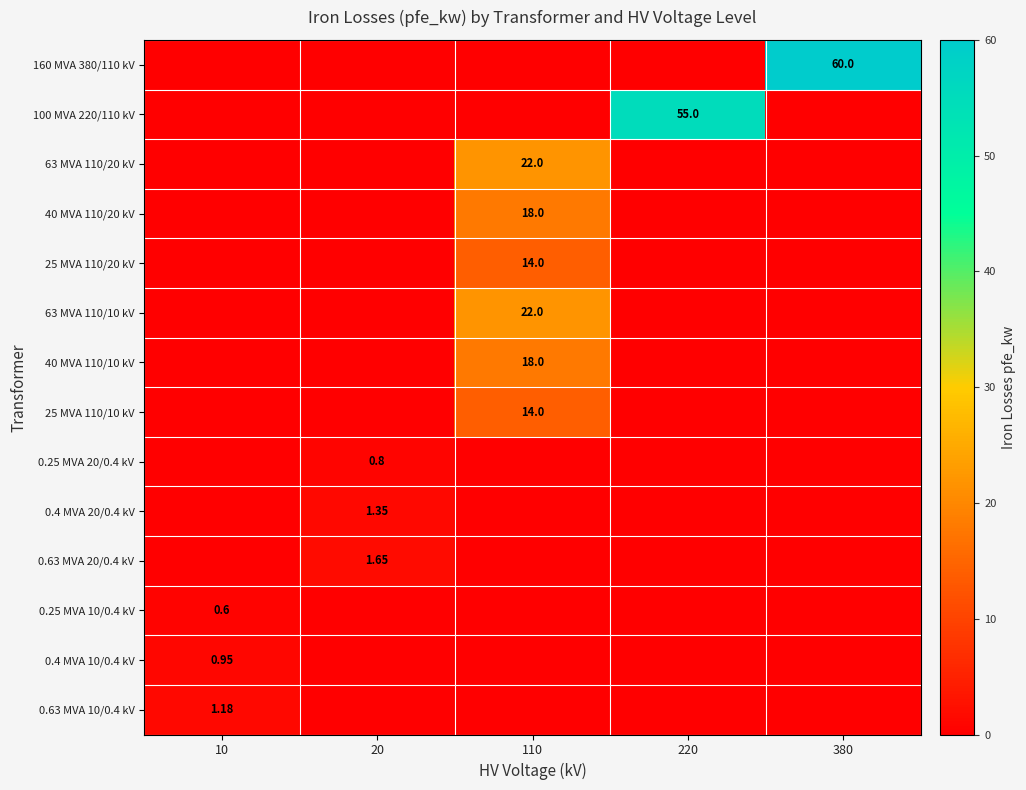

What is the difference between the highest and lowest values at 10?

1.2